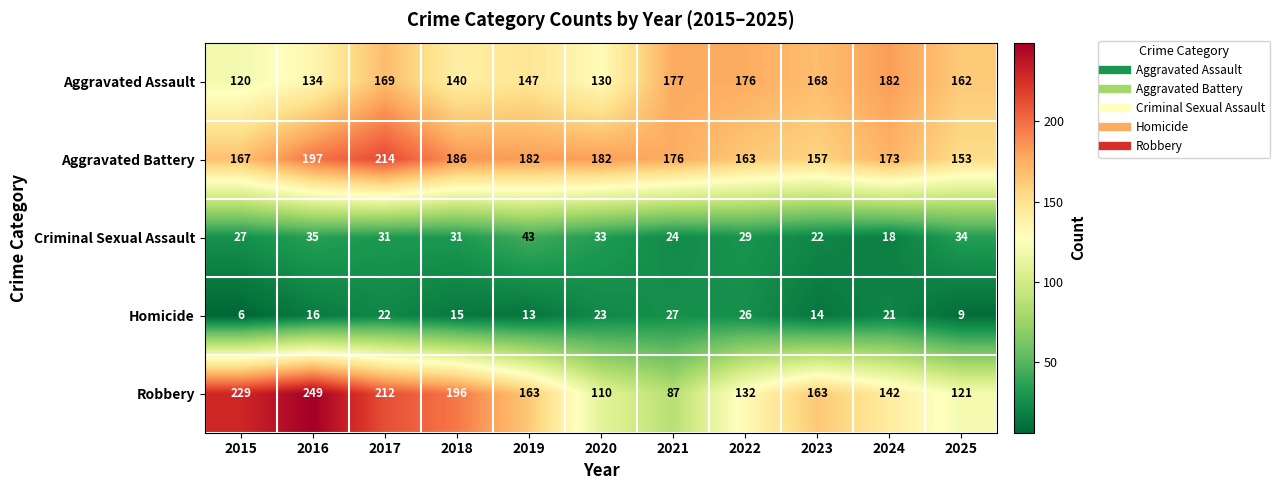

How many distinct data groups are displayed?

5